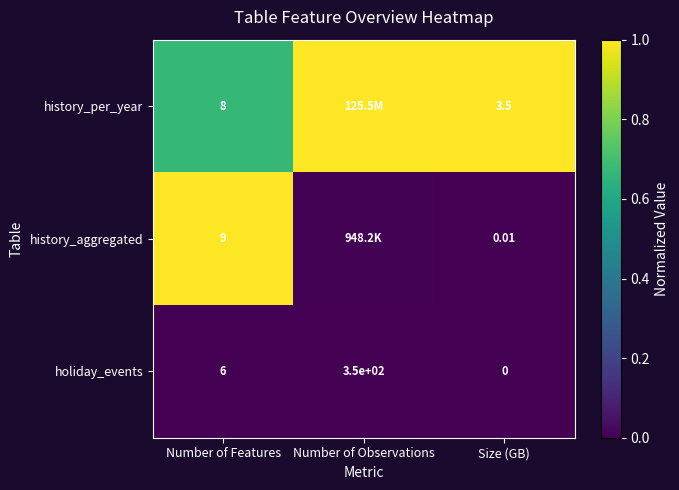

What is the difference between the highest and lowest values at Number of Features?

3.0